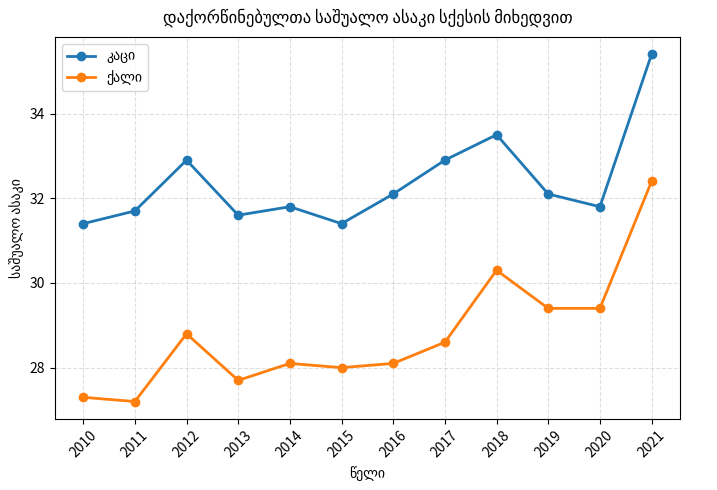

What is the total value across all series at 2011?

58.9